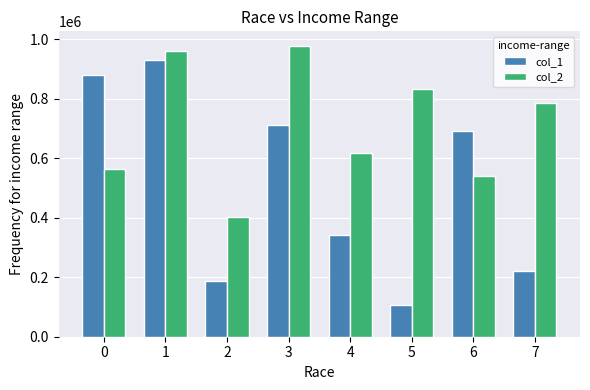

Is it true that col_2 equals 259260 at 6?

False